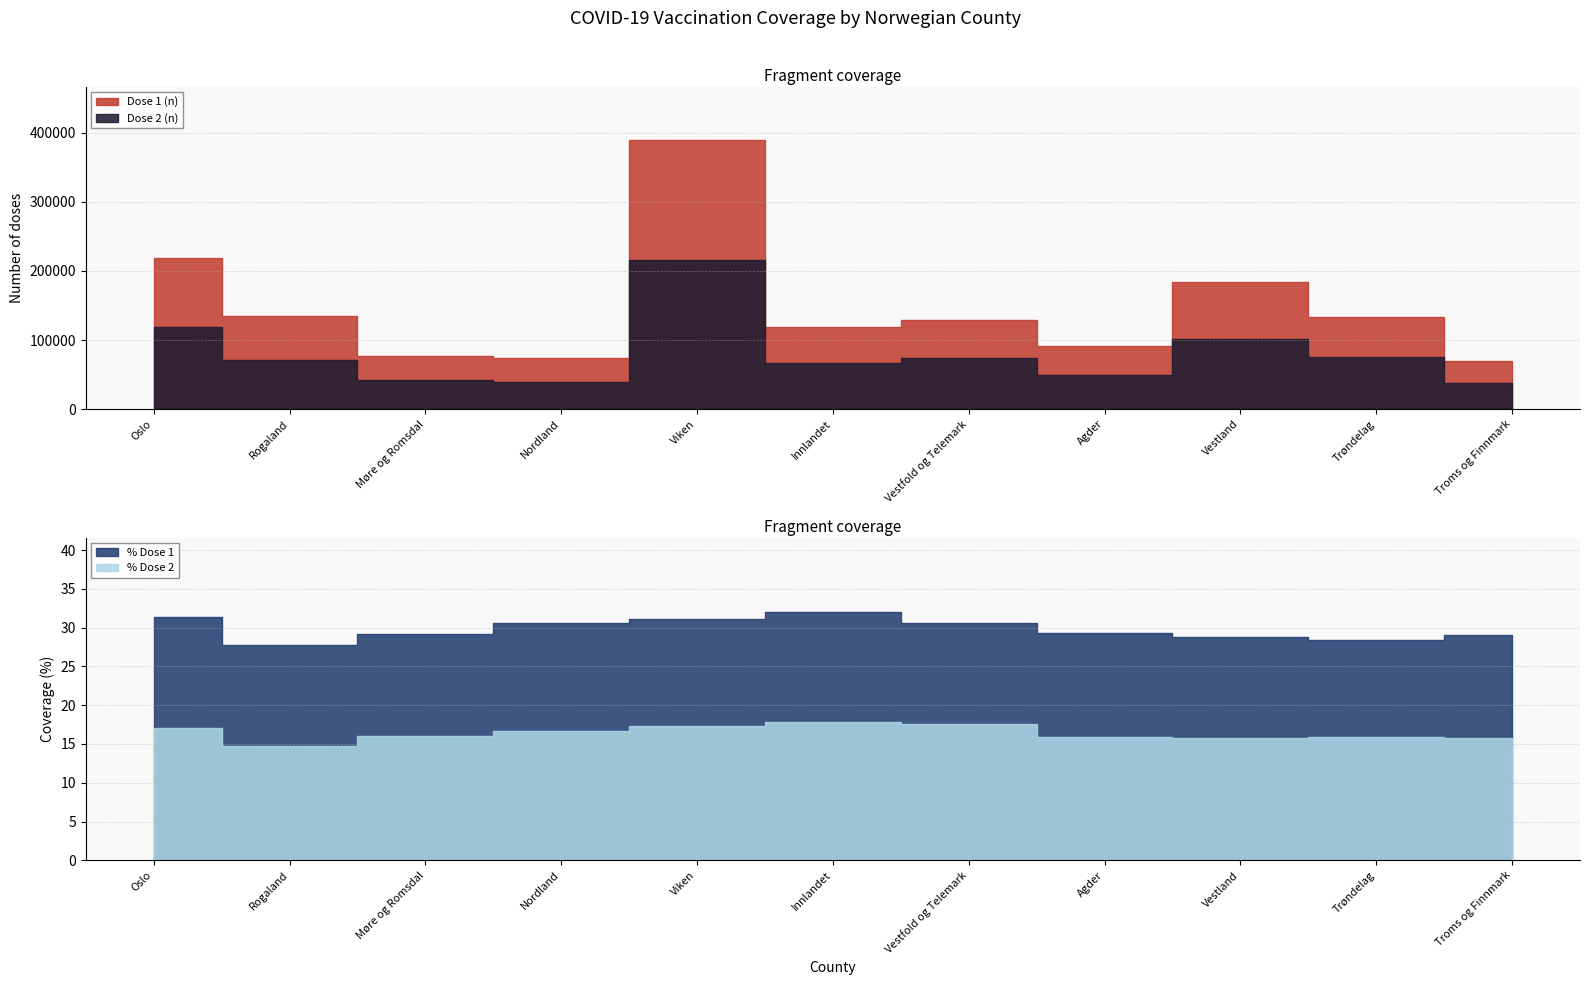

Rank the series by their maximum value, from highest to lowest.

Dose 1 (n), Dose 2 (n), % Dose 1, % Dose 2